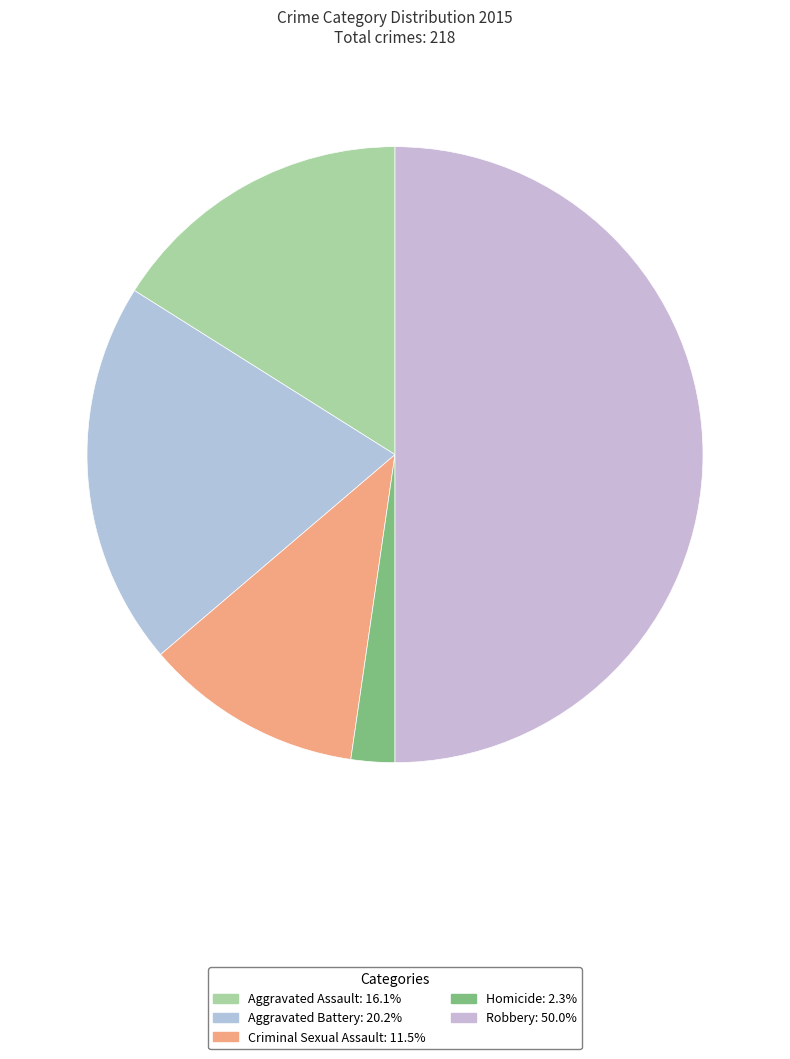

What is the change in value from Criminal Sexual Assault to Homicide?

-20